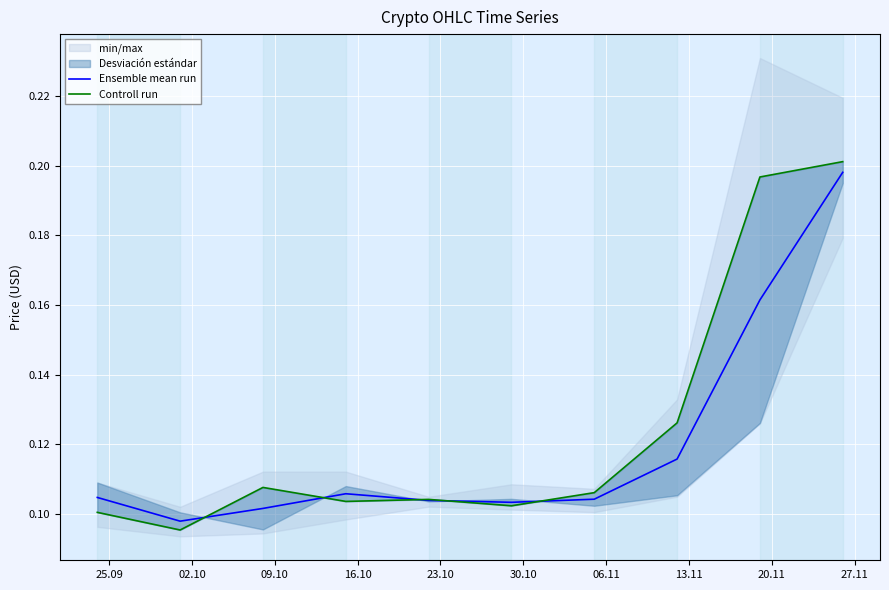

After their last crossing, which series has the higher values: Ensemble mean run or Controll run?

Controll run